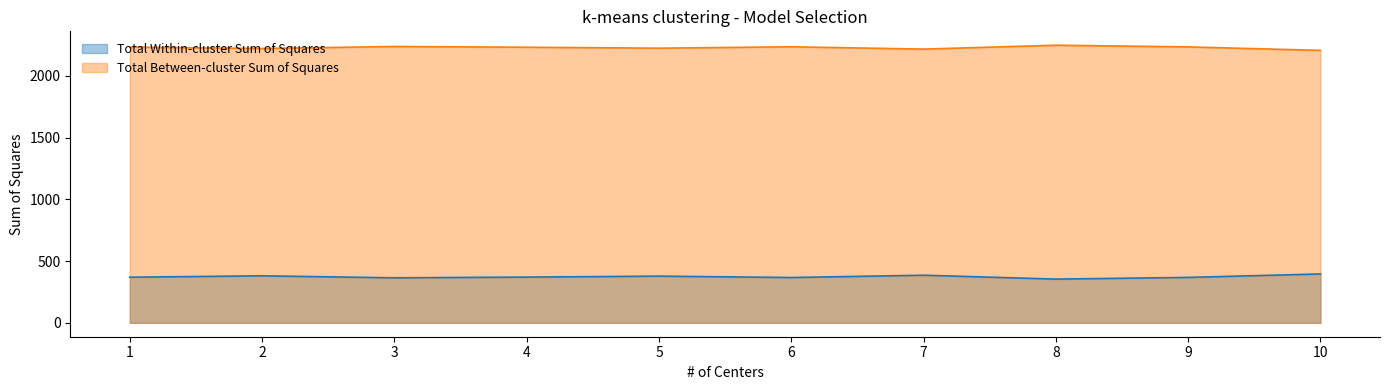

At which label does Total Within-cluster Sum of Squares first exceed 370?

2